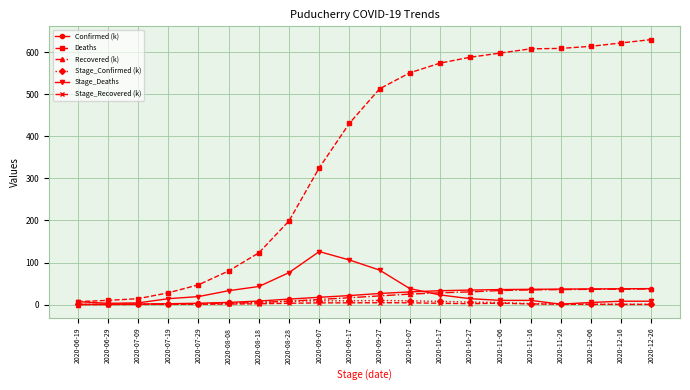

How many lines are shown in the chart?

6